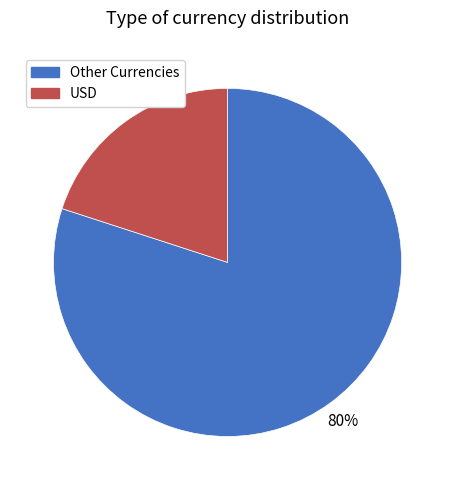

Is there any slice that represents more than half of the pie?

Yes